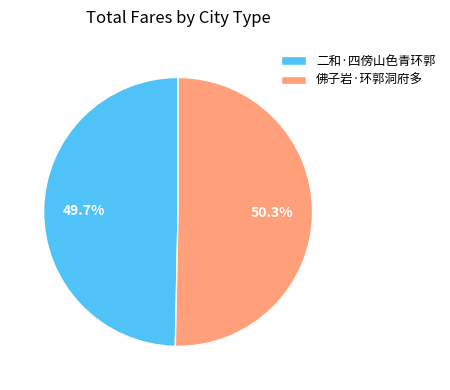

How many segments does this pie chart have?

2